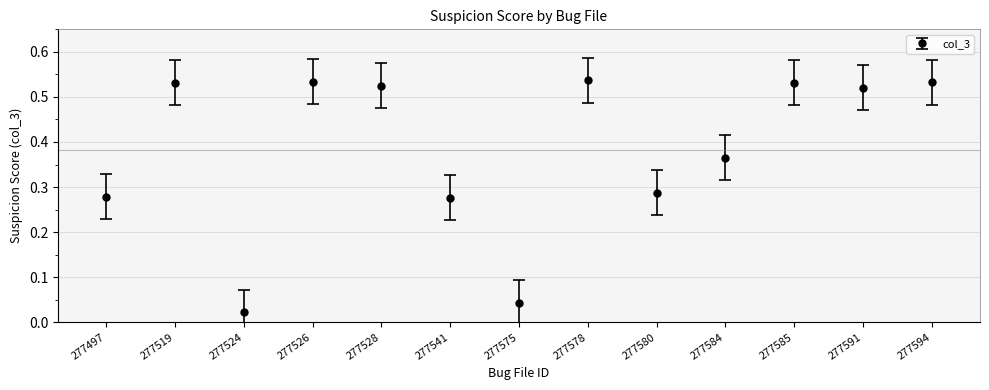

How many lines are shown in the chart?

1